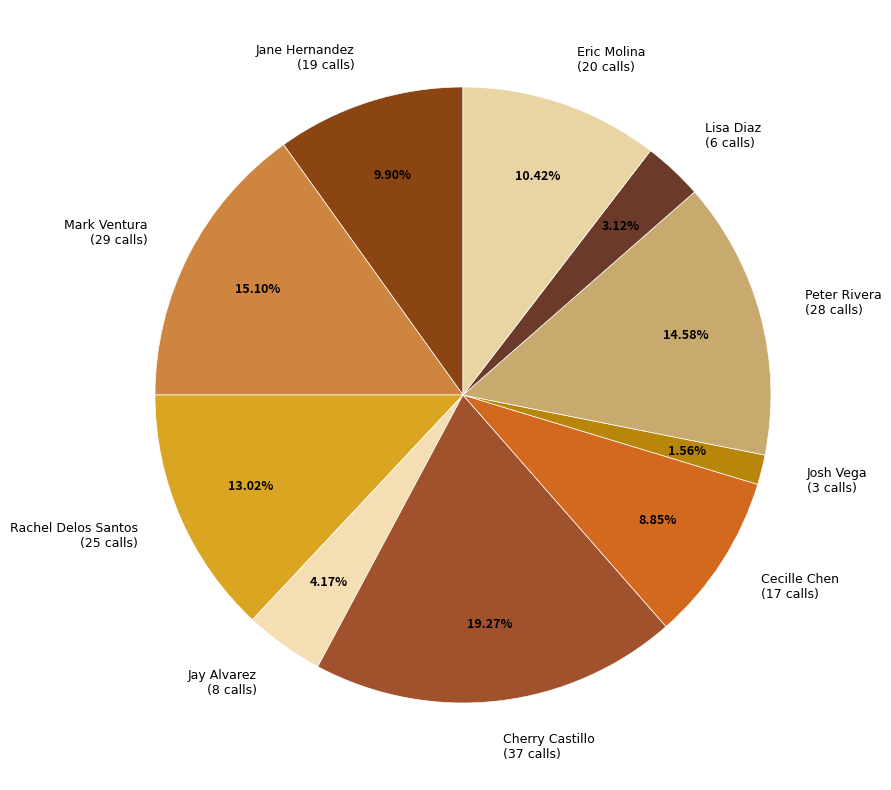

Is the sum of Lisa Diaz (6 calls) and Mark Ventura (29 calls) greater than half?

No